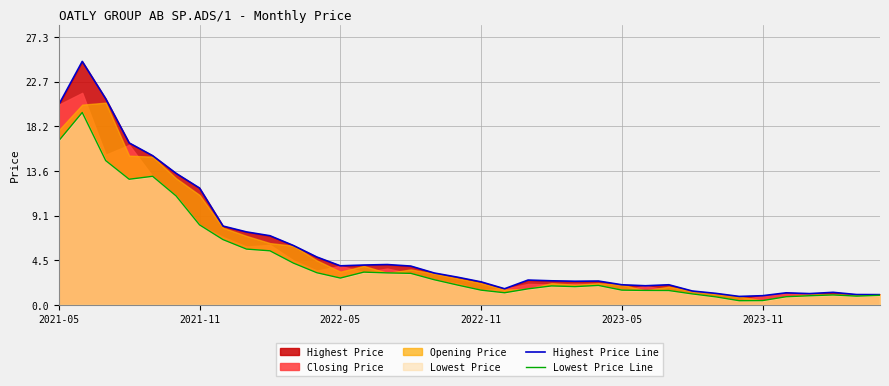

What is the highest value of the Lowest Price Line series?

19.6